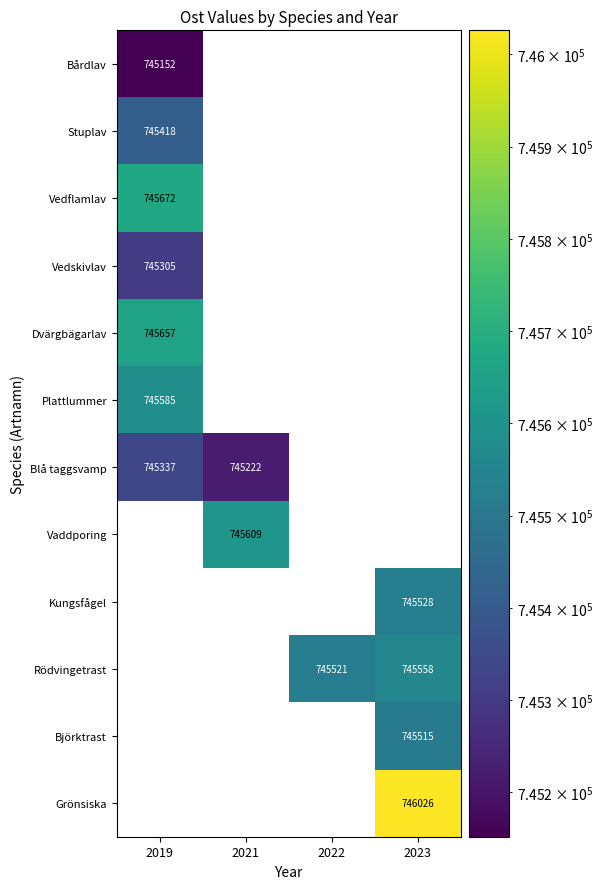

True or false: Blå taggsvamp has a value of 745222 at 2021.

True